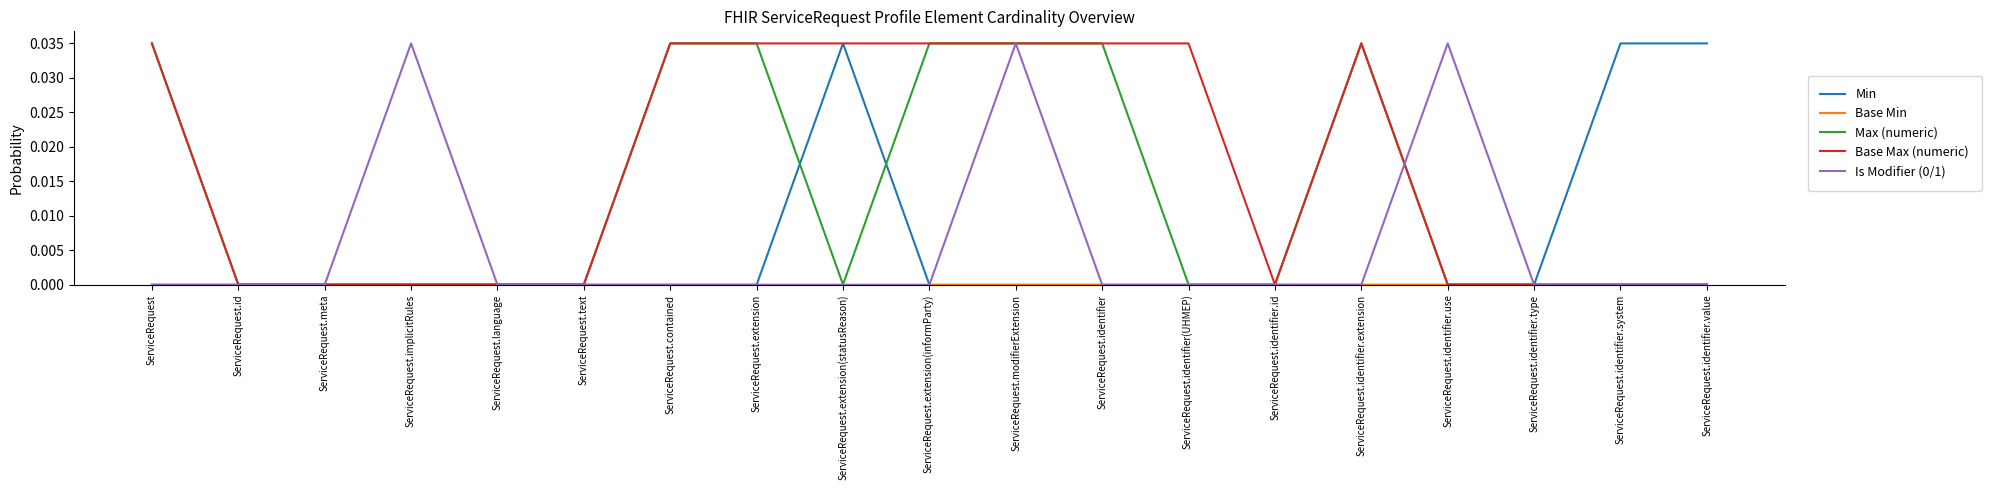

At which category is the sum across all series the highest?

ServiceRequest.modifierExtension